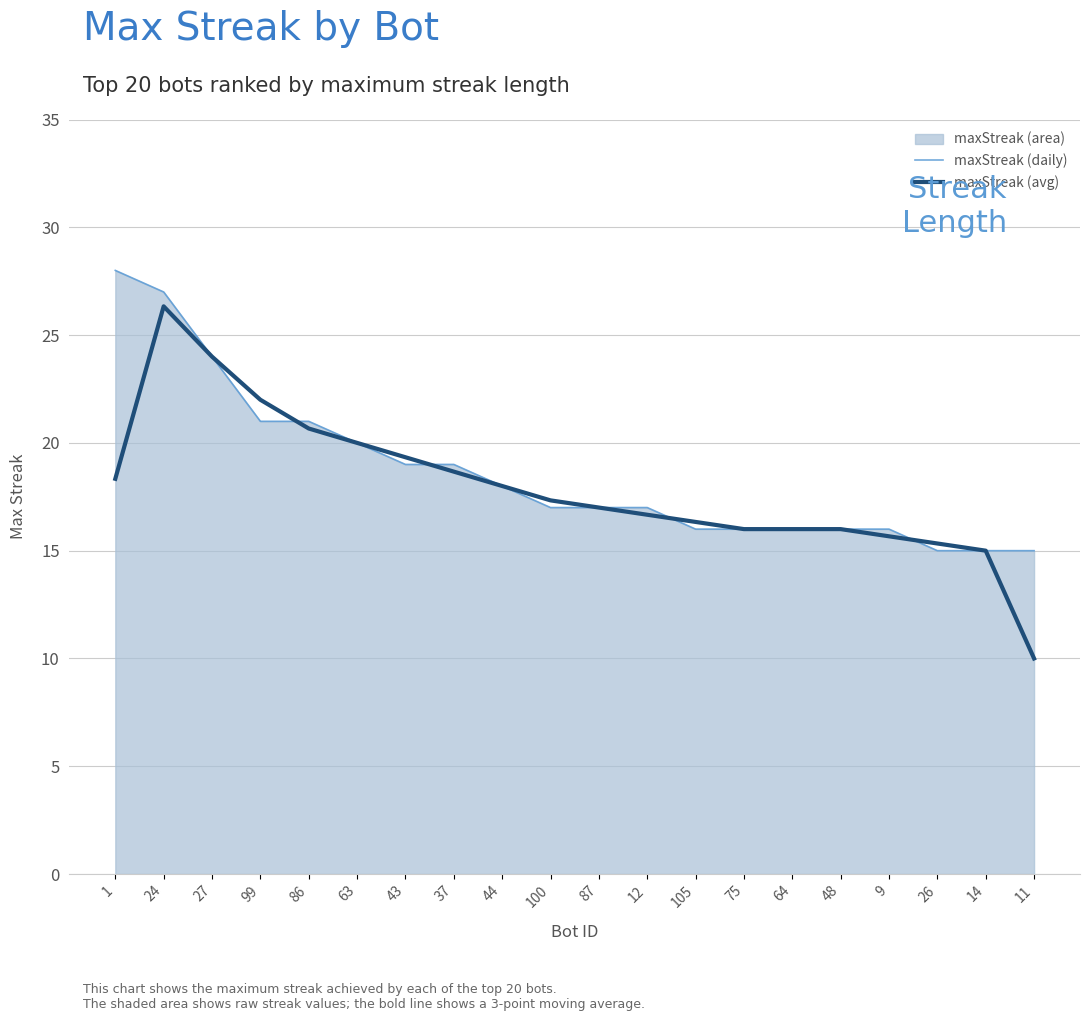

Where does the maxStreak (daily) series first go above 17?

1